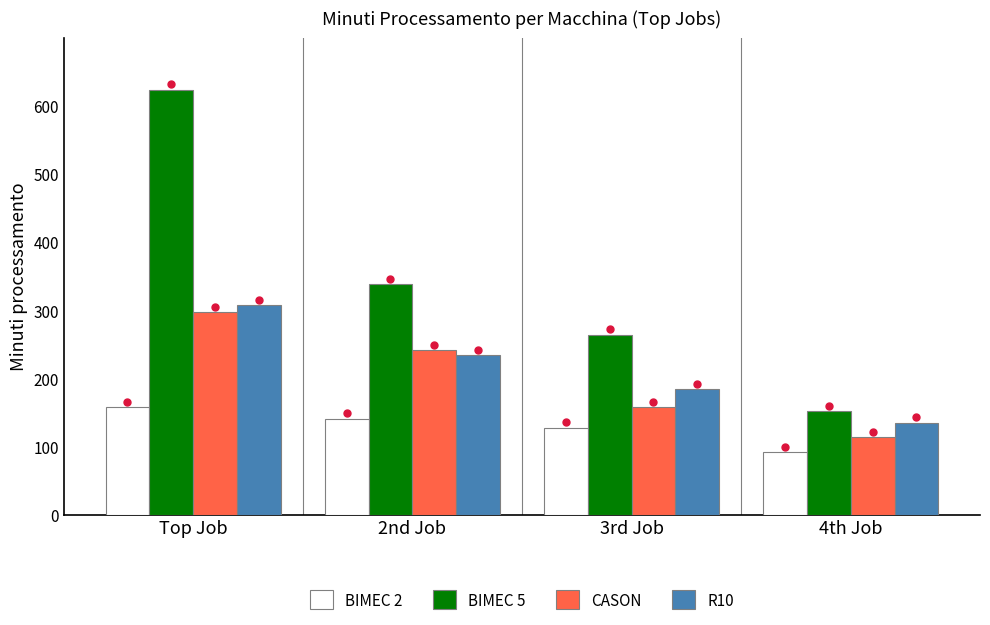

Count the number of categories in the chart.

4